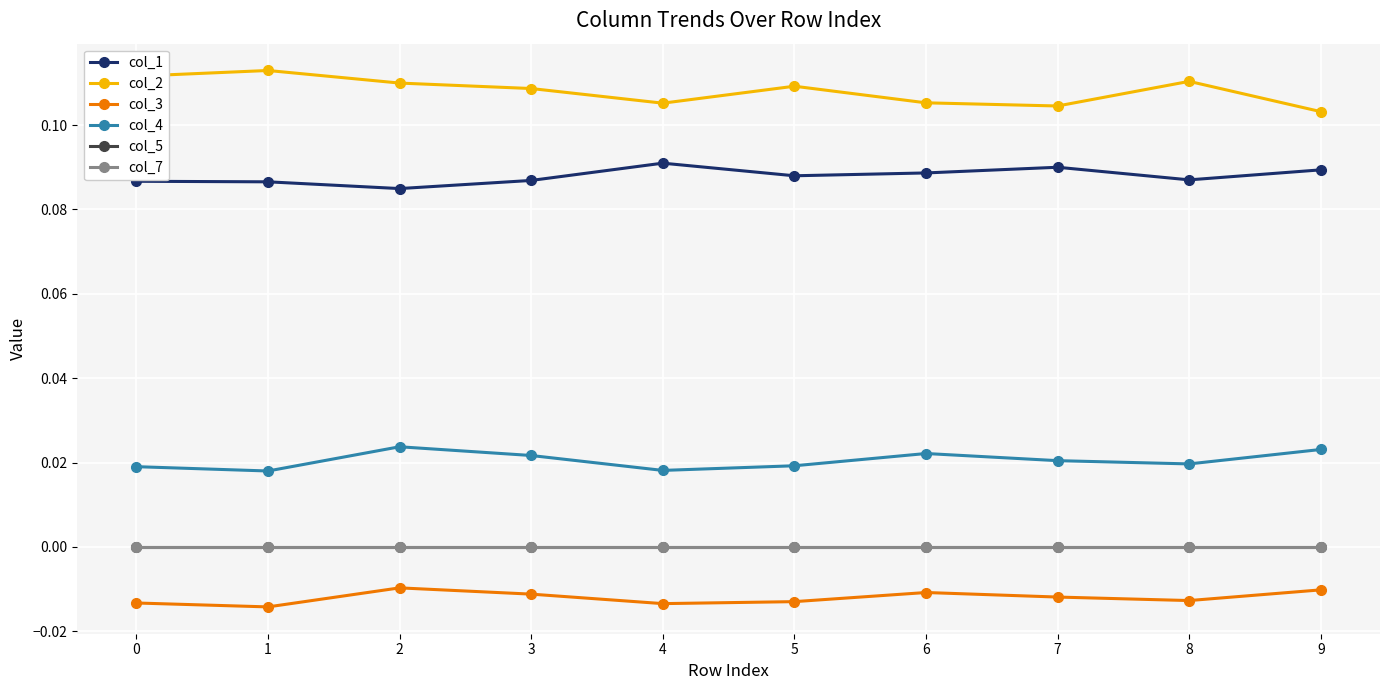

Which category has the lowest value in the col_3 series?

1